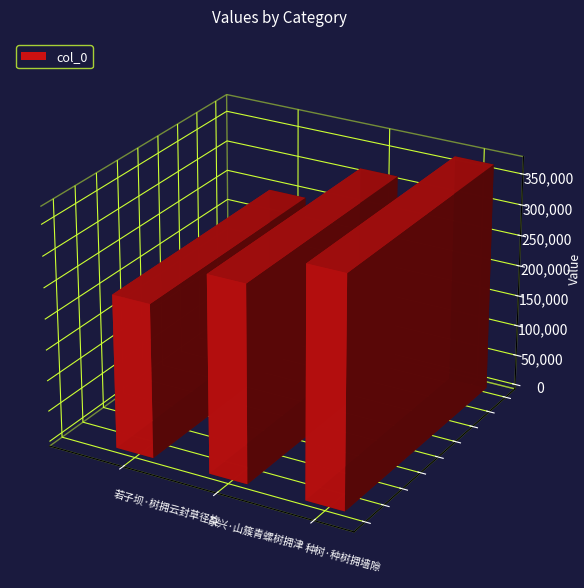

How many data points are less than 317842?

1